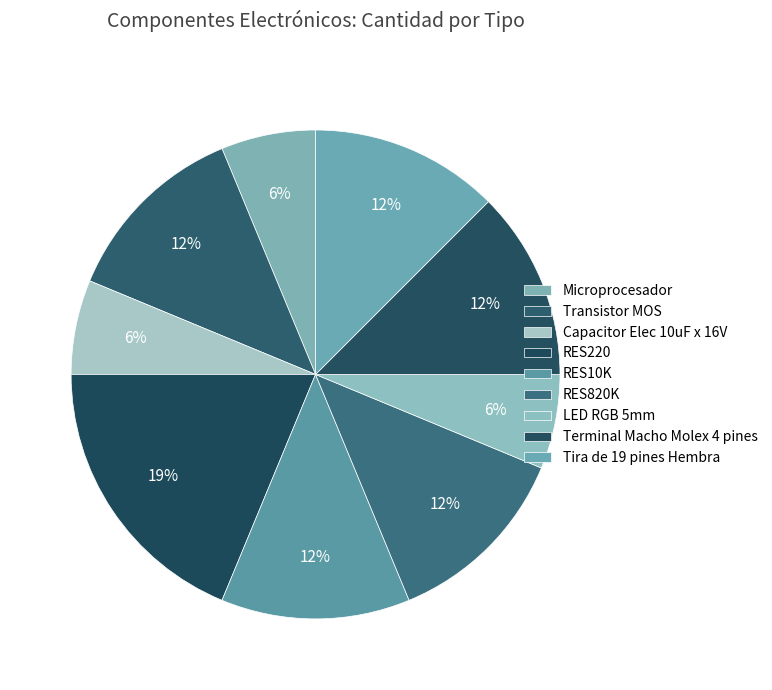

To the nearest percent, what is the average slice percentage?

11%